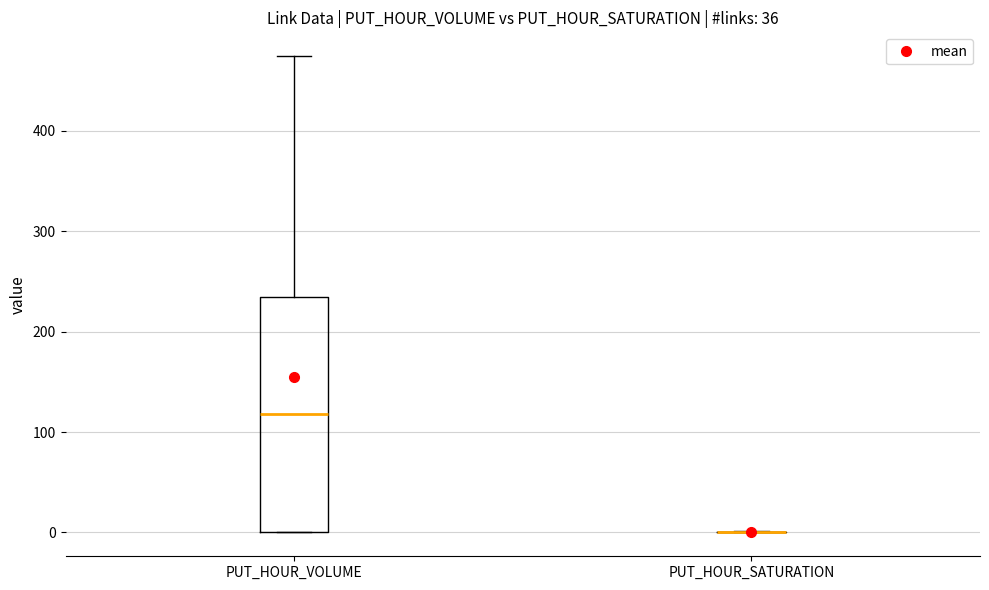

Reading left to right, read every box against the y-axis: the position of its median line, the range the box covers, and the ends of its whiskers. The values are not printed on the chart, so give them approximately, as read against the axis.

PUT_HOUR_VOLUME: median 120, box 0 to 230, whiskers 0 to 470
PUT_HOUR_SATURATION: box collapsed to a line at 0, whiskers 0 to 0